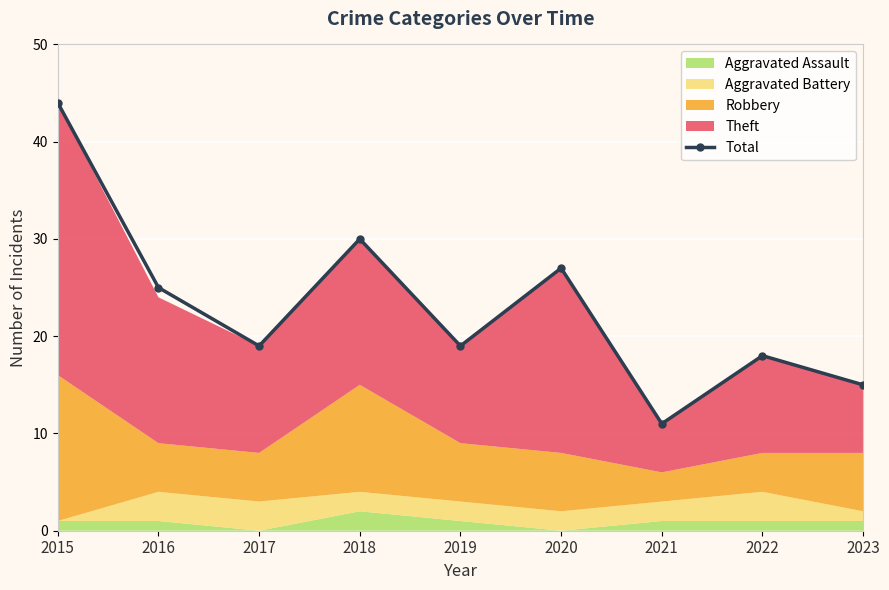

The Total series shows 47 at 2020. True or false?

False